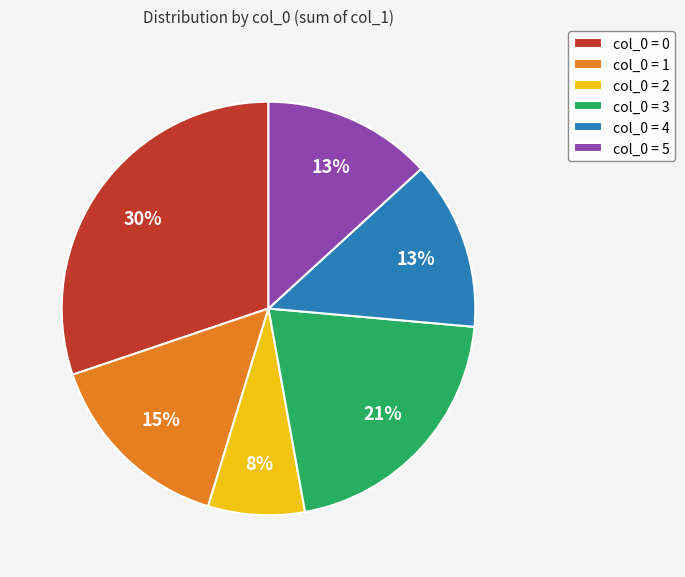

How many segments does this pie chart have?

6